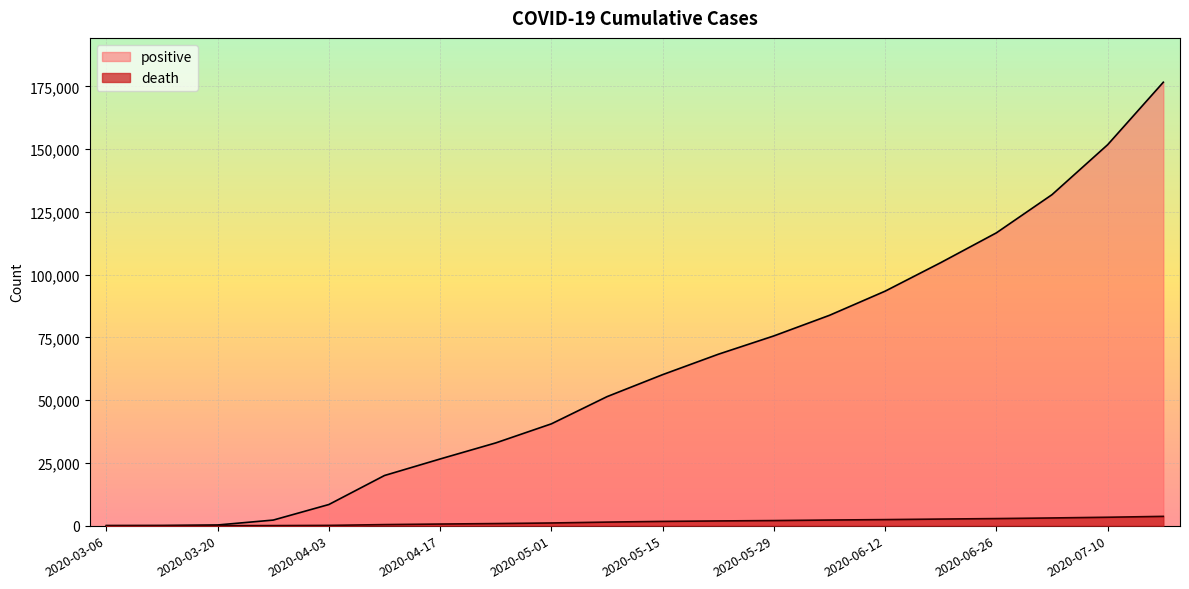

What is the sum of all death values?

30266